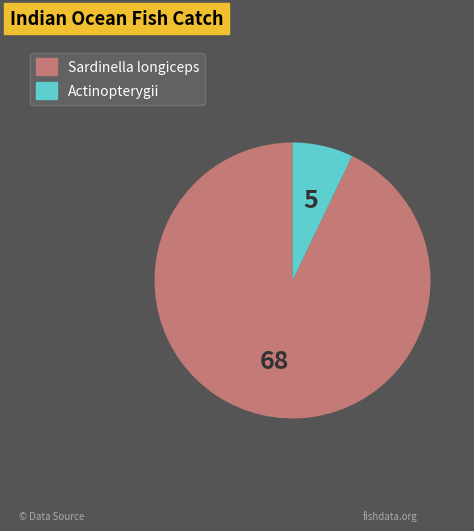

How many slices are in this pie chart?

2